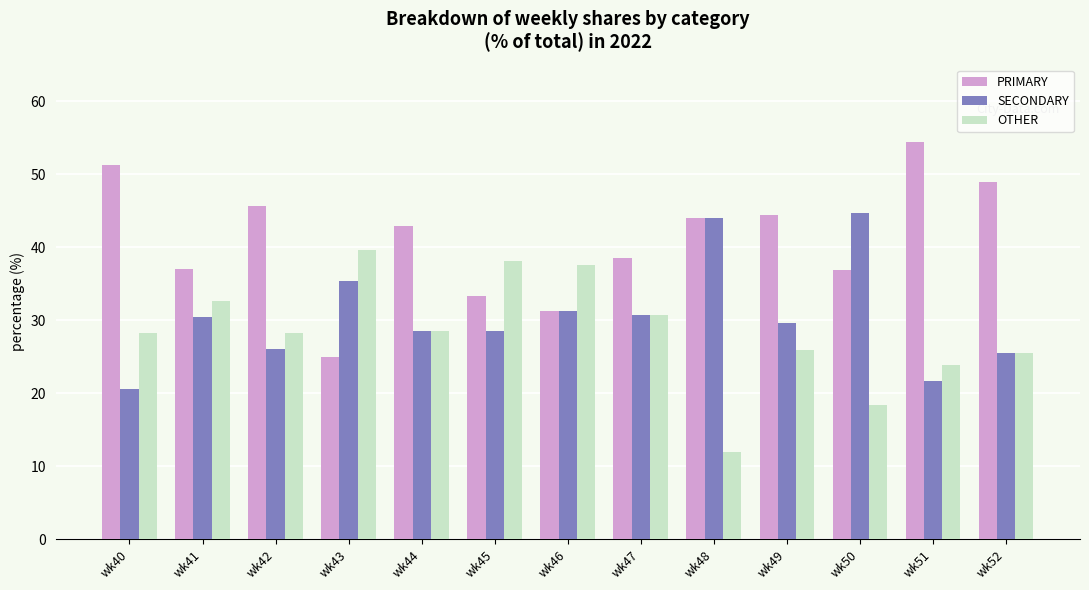

At wk49, list the series in order from largest to smallest.

PRIMARY, SECONDARY, OTHER